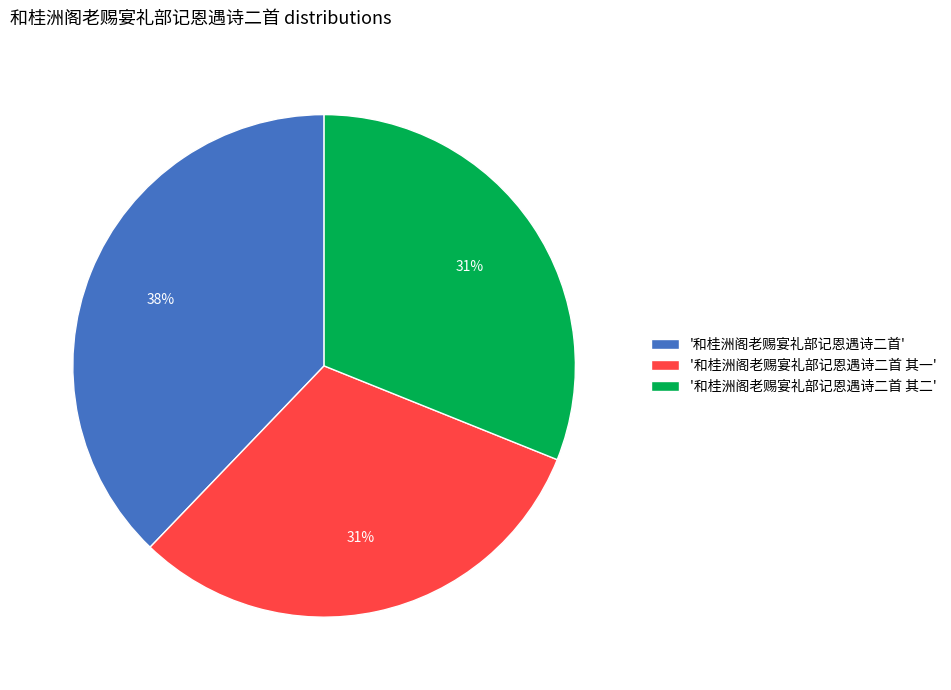

Is it true that '和桂洲阁老赐宴礼部记恩遇诗二首' is 38% of the pie?

True